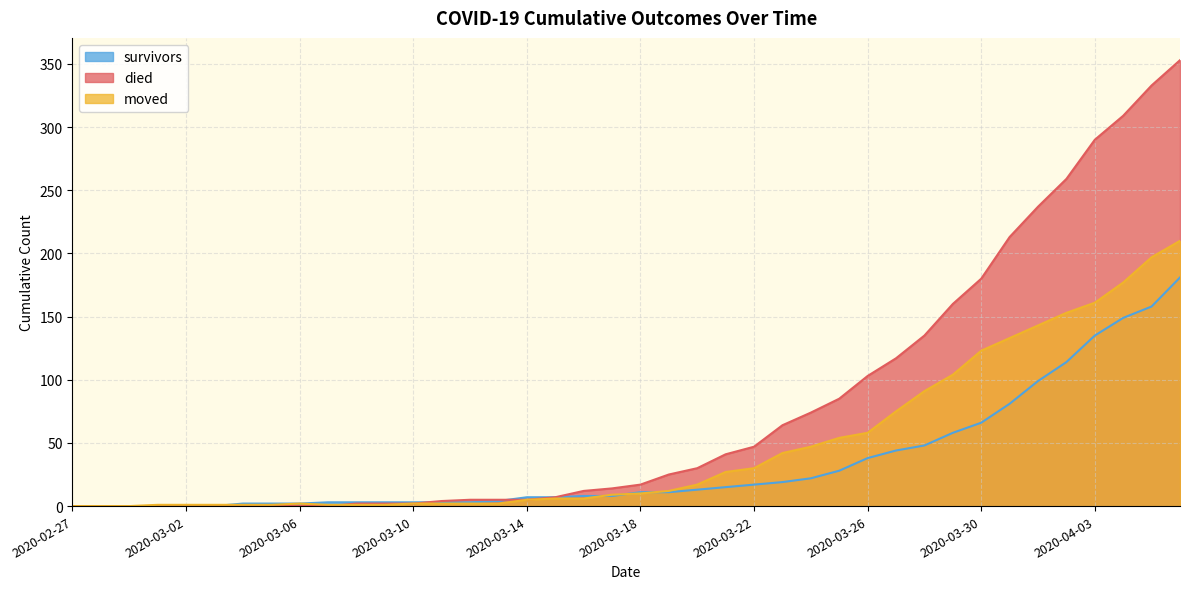

What is the sum of the survivors values at 2020-02-29 and 2020-04-02?

114